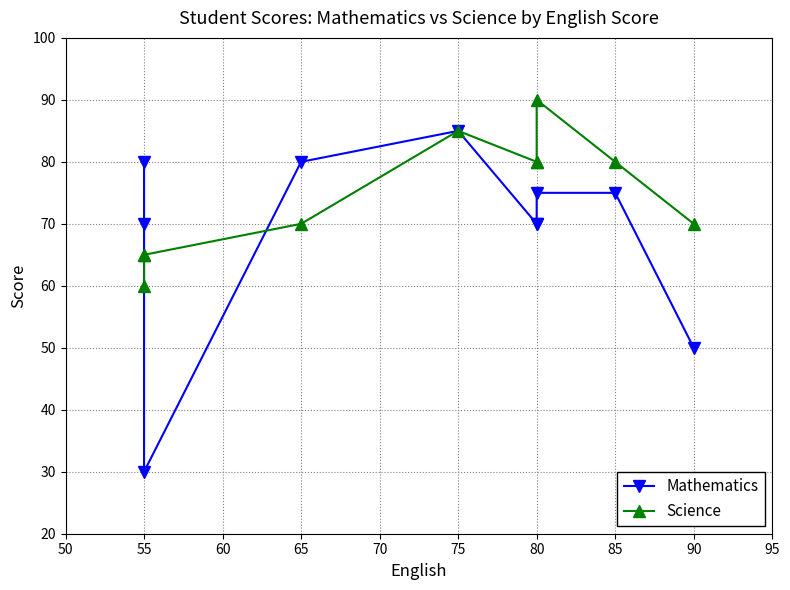

What is the sum of the Mathematics values at 80 and 90?

145